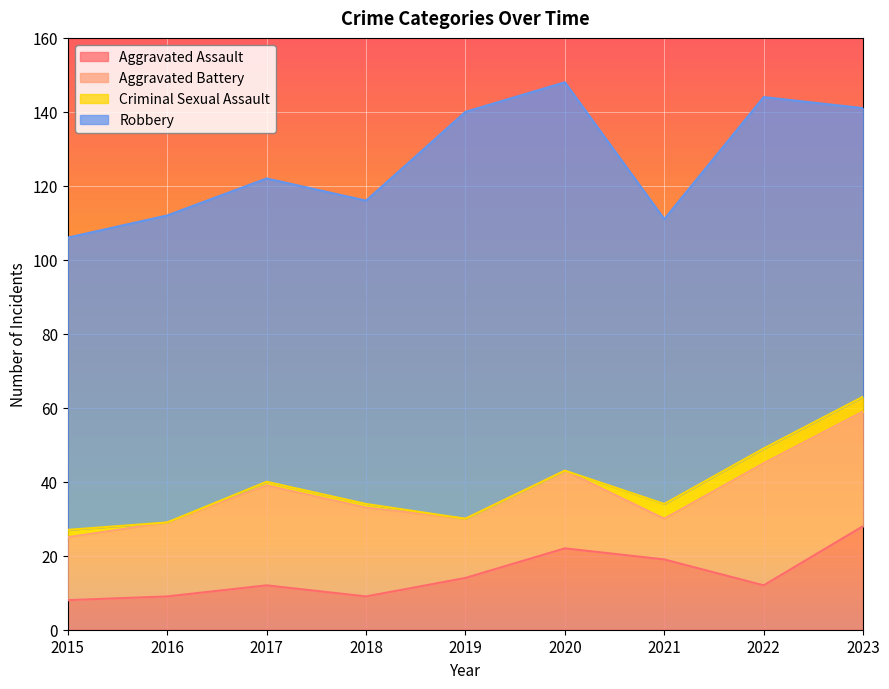

True or false: Aggravated Assault has a value of 32 at 2020.

False